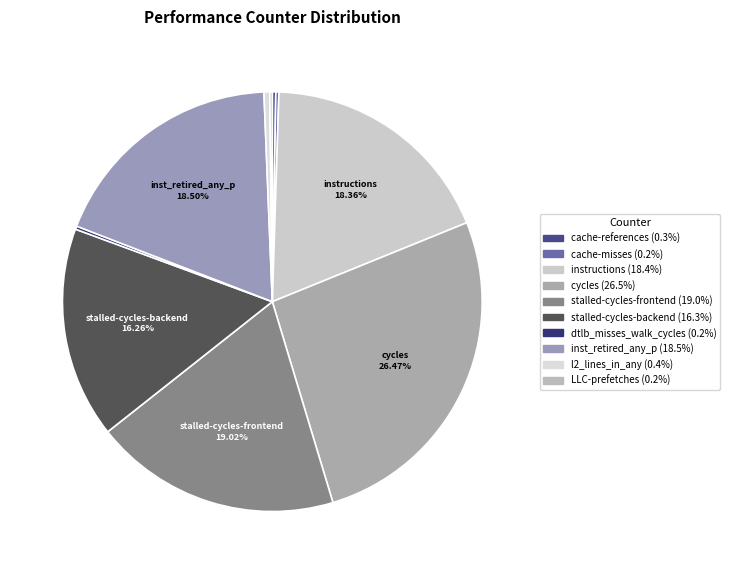

The instructions slice represents 18% of the pie. True or false?

True